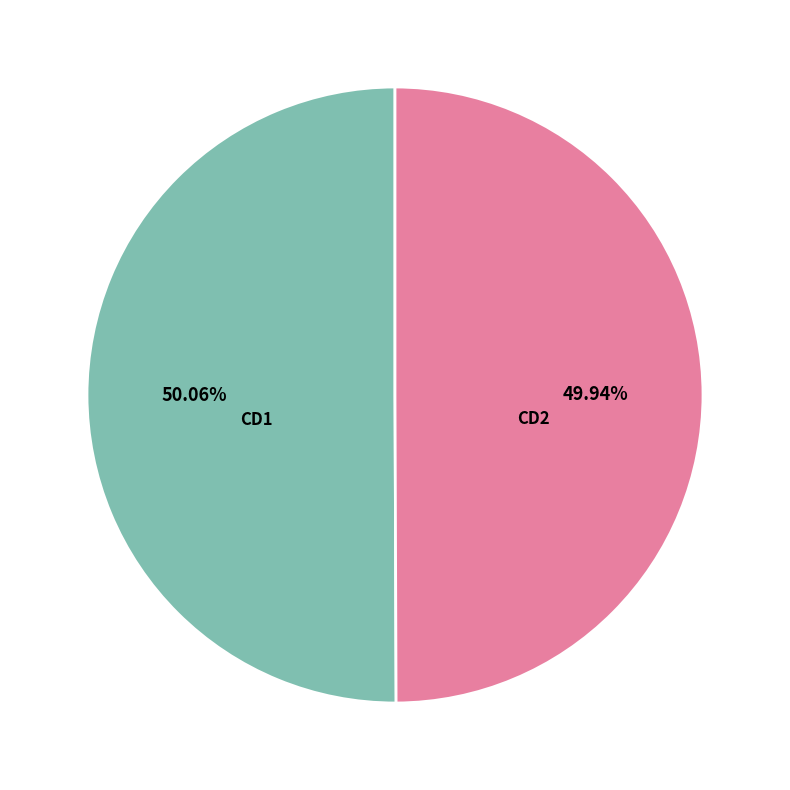

How many segments does this pie chart have?

2